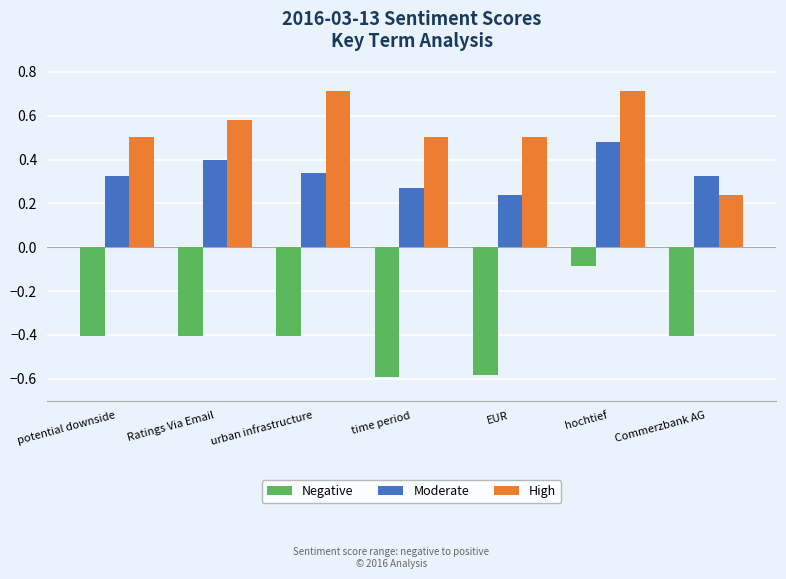

What is the highest value of the Negative series?

-0.1